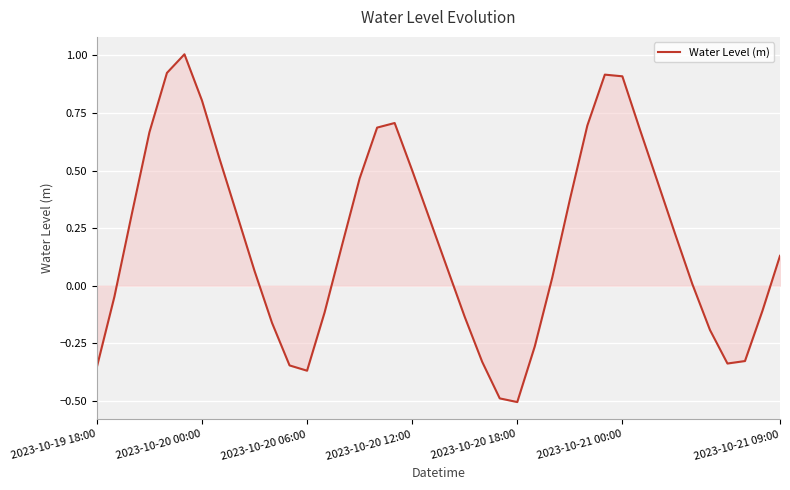

What is the smallest value displayed?

-0.5